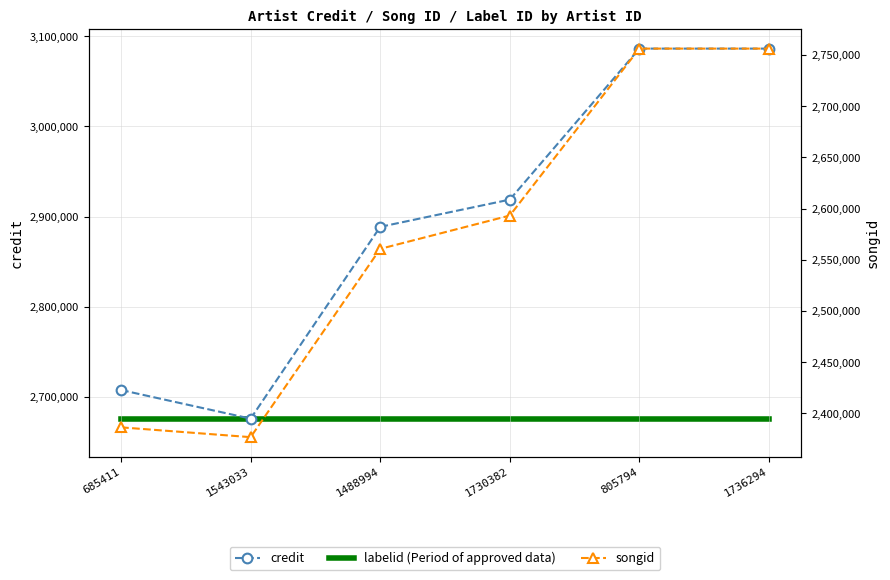

How many interior local valleys does the credit series have?

1